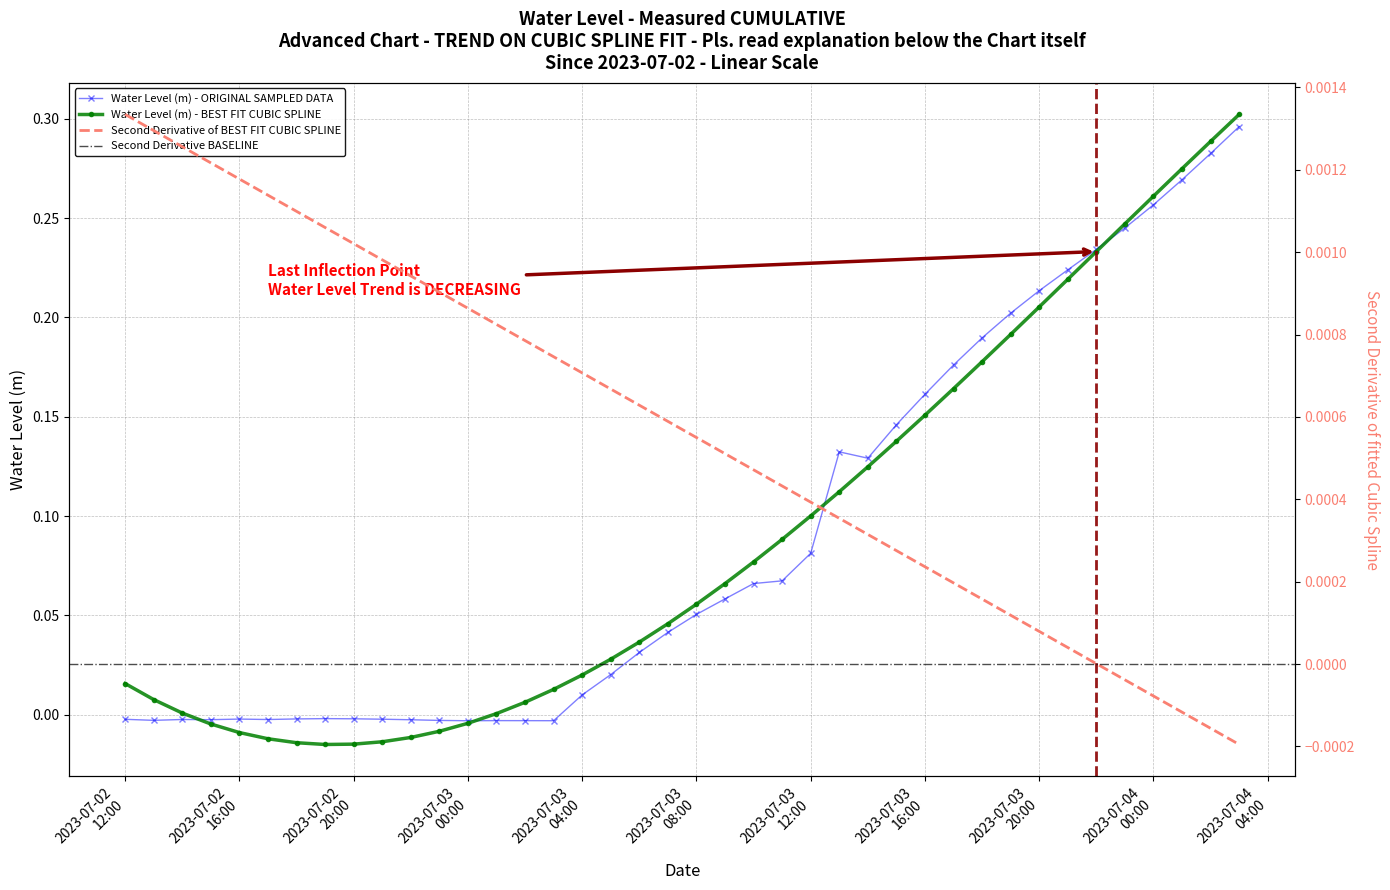

Rank the categories by value from lowest to highest.

2023-07-03 00:00:00, 2023-07-03 03:00:00, 2023-07-03 02:00:00, 2023-07-03 01:00:00, 2023-07-02 23:00:00, 2023-07-02 13:00:00, 2023-07-02 22:00:00, 2023-07-02 15:00:00, 2023-07-02 17:00:00, 2023-07-02 14:00:00, 2023-07-02 12:00:00, 2023-07-02 21:00:00, 2023-07-02 16:00:00, 2023-07-02 18:00:00, 2023-07-02 20:00:00, 2023-07-02 19:00:00, 2023-07-03 04:00:00, 2023-07-03 05:00:00, 2023-07-03 06:00:00, 2023-07-03 07:00:00, 2023-07-03 08:00:00, 2023-07-03 09:00:00, 2023-07-03 10:00:00, 2023-07-03 11:00:00, 2023-07-03 12:00:00, 2023-07-03 14:00:00, 2023-07-03 13:00:00, 2023-07-03 15:00:00, 2023-07-03 16:00:00, 2023-07-03 17:00:00, 2023-07-03 18:00:00, 2023-07-03 19:00:00, 2023-07-03 20:00:00, 2023-07-03 21:00:00, 2023-07-03 22:00:00, 2023-07-03 23:00:00, 2023-07-04 00:00:00, 2023-07-04 01:00:00, 2023-07-04 02:00:00, 2023-07-04 03:00:00